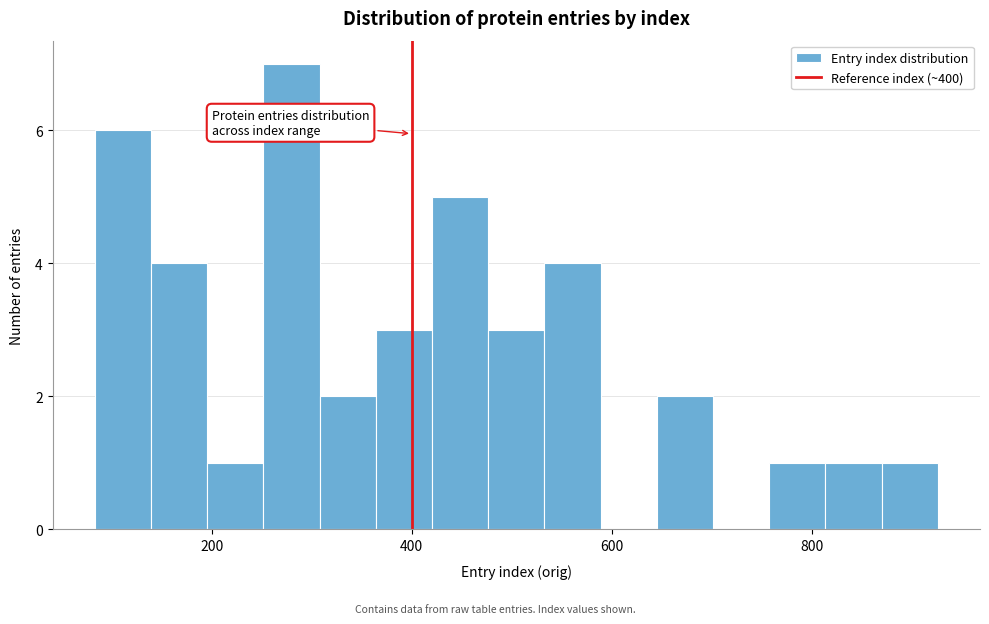

Read against the x-axis, roughly where is the centre of the tallest bar?

280